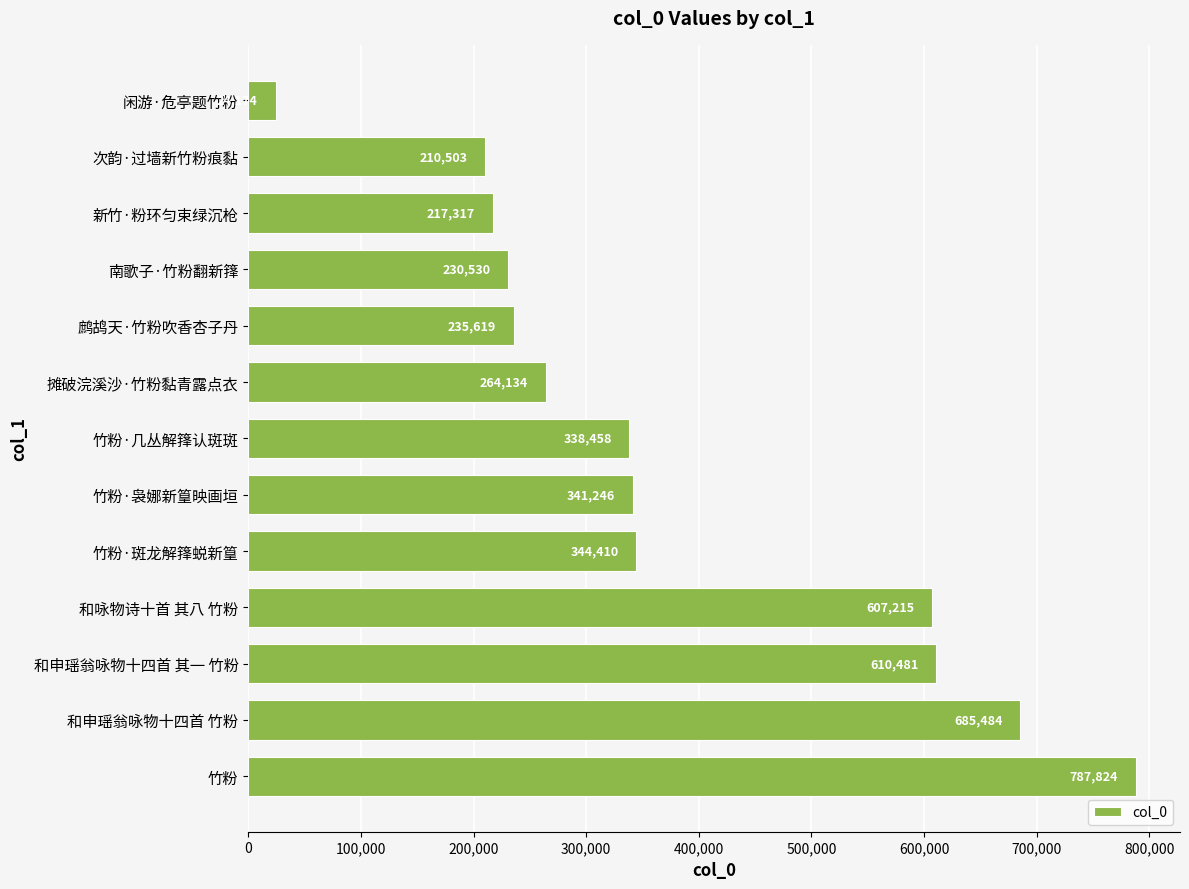

What is the maximum value shown in the chart?

787824